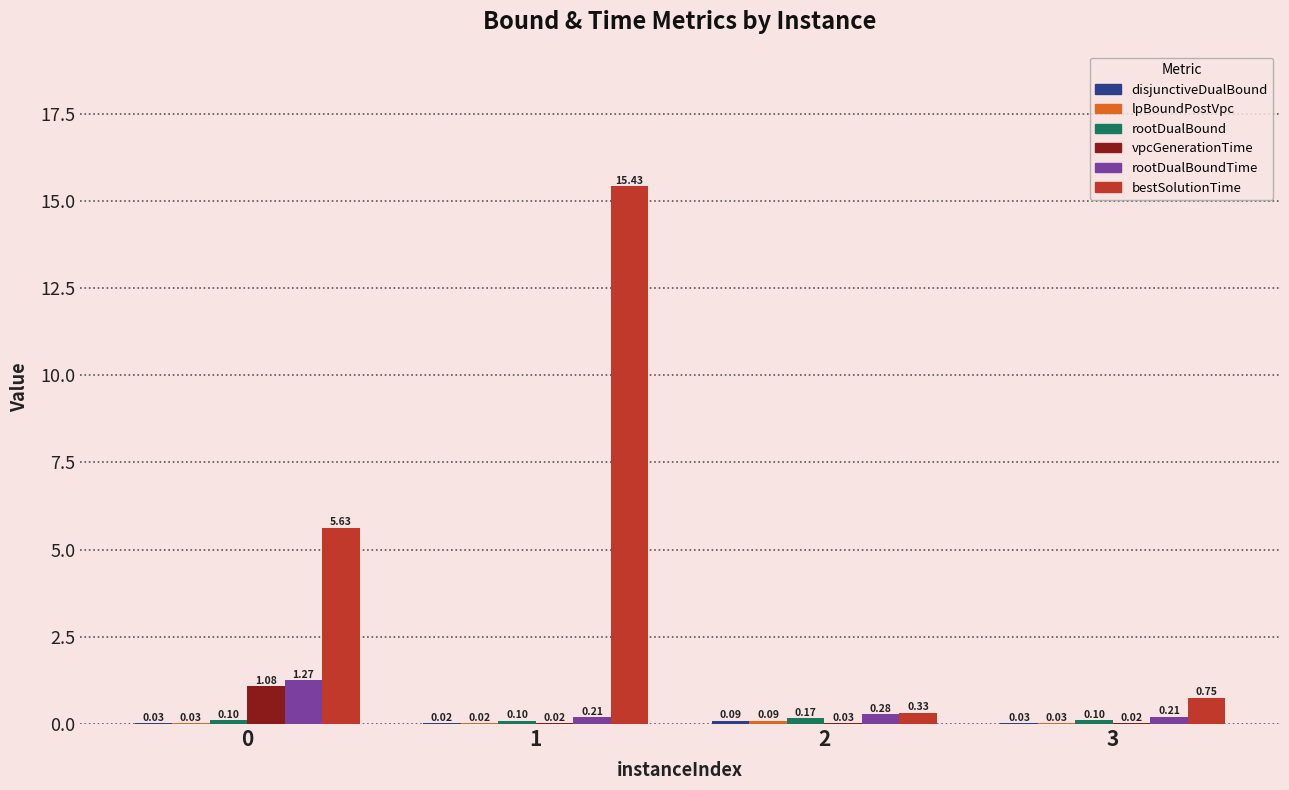

Which series has the largest range (max minus min)?

bestSolutionTime